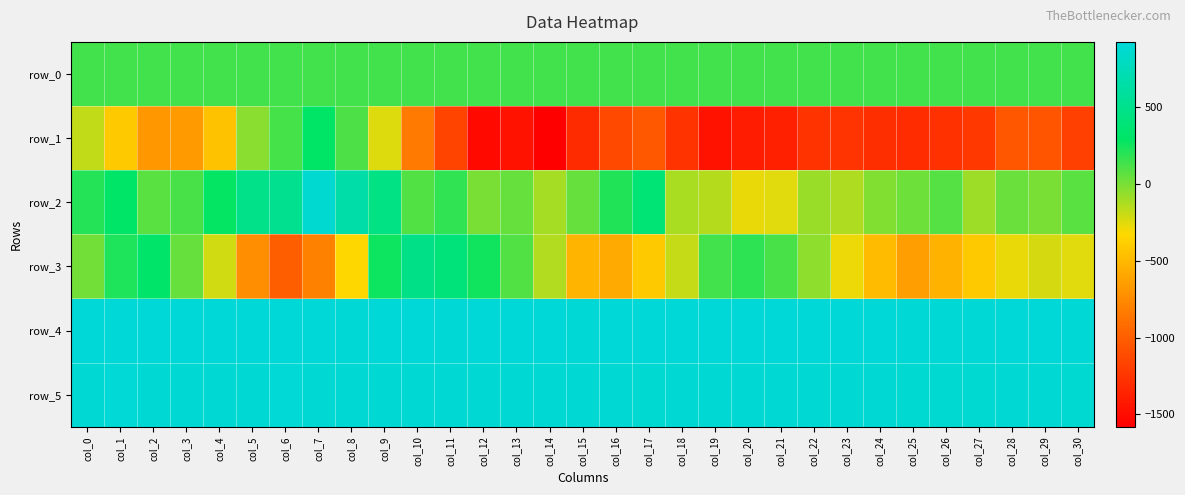

Reading right to left, transcribe all the data shown in this chart.

row_0: 136.6	136.6	136.5	136.5	136.4	136.4	136.3	136.3	136.2	136.2	136.1	136.1	136.0	136.0	135.9	135.9	135.8	135.8	135.7	135.7	135.6	135.6	135.5	135.5	135.4	135.4	135.3	135.3	135.3	135.2	135.2
row_1: -1189.0	-1053.0	-1051.0	-1230.0	-1277.0	-1304.0	-1288.0	-1257.0	-1266.0	-1377.0	-1404.0	-1454.0	-1262.0	-1033.0	-1129.0	-1311.0	-1581.0	-1456.0	-1513.0	-1158.0	-842.0	-246.0	106.0	295.0	124.0	-36.0	-445.0	-669.0	-688.0	-413.0	-178.0
row_2: 84.0	5.0	41.0	-84.0	93.0	29.0	-17.0	-129.0	-73.0	-254.0	-276.0	-146.0	-117.0	381.0	220.0	52.0	-110.0	47.0	2.0	174.0	95.0	461.0	668.0	875.0	524.0	494.0	289.0	123.0	83.0	306.0	206.0
row_3: -258.0	-222.0	-275.0	-409.0	-541.0	-650.0	-489.0	-283.0	-51.0	114.0	183.0	140.0	-187.0	-410.0	-575.0	-522.0	-135.0	100.0	253.0	414.0	478.0	266.0	-336.0	-804.0	-997.0	-724.0	-215.0	51.0	315.0	224.0	22.0
row_4: 913.0	924.0	922.0	916.0	915.0	915.0	919.0	919.0	919.0	921.0	923.0	922.0	922.0	918.0	918.0	916.0	924.0	924.0	927.0	917.0	923.0	922.0	916.0	922.0	923.0	924.0	924.0	920.0	922.0	925.0	922.0
row_5: 887.0	888.0	888.0	884.0	883.0	885.0	890.0	890.0	891.0	892.0	893.0	895.0	888.0	887.0	889.0	890.0	894.0	889.0	894.0	893.0	894.0	893.0	889.0	889.0	898.0	894.0	896.0	892.0	889.0	898.0	893.0